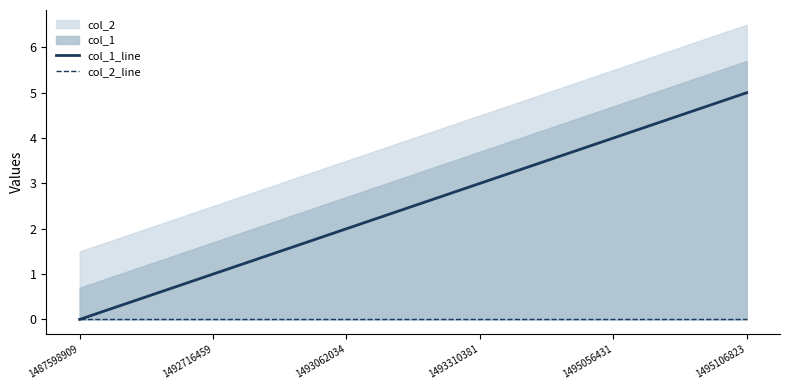

Is the value of col_2_line at 1495106823 greater than the value of col_1_line at 1495056431?

No